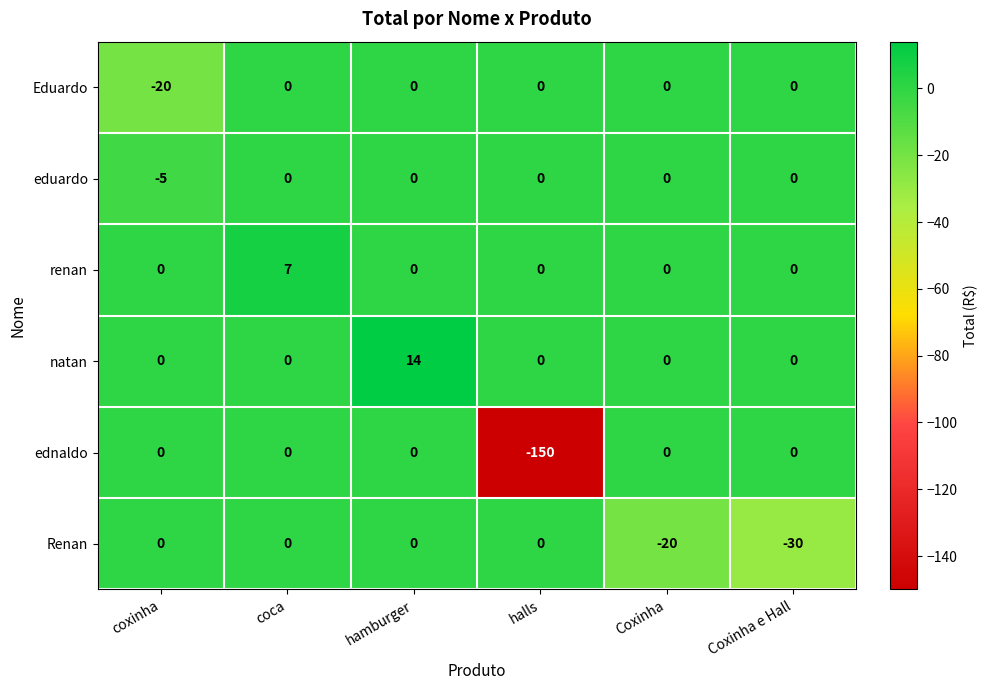

How many values in eduardo are below zero?

1